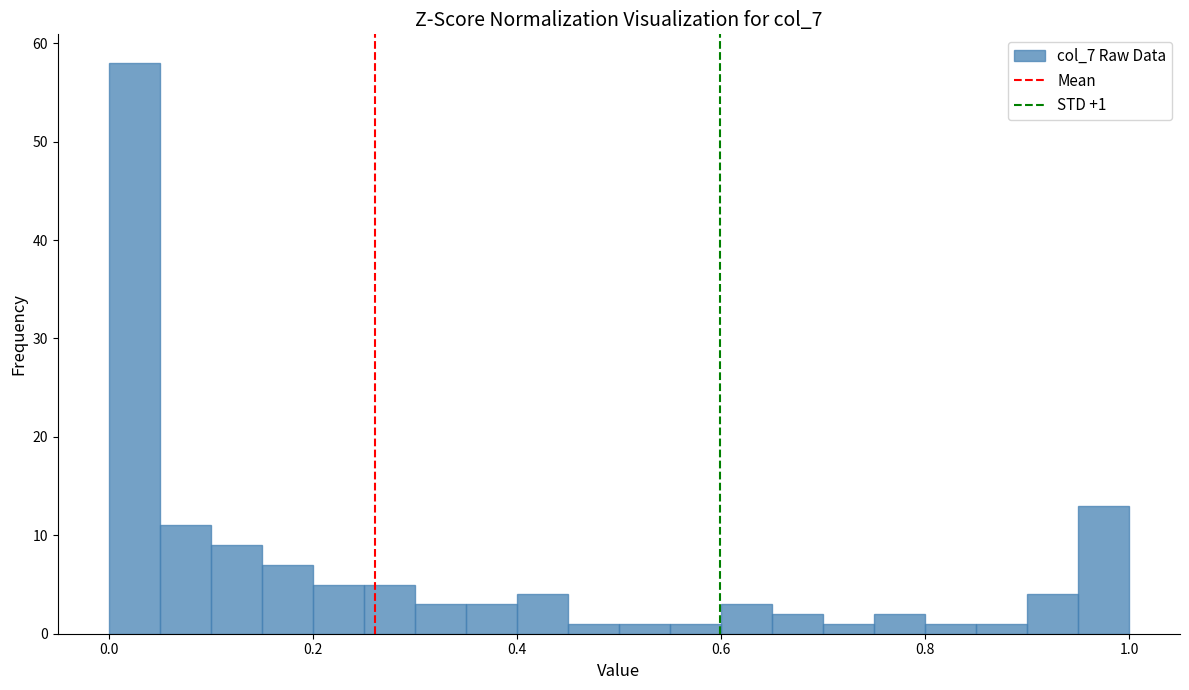

Around what value on the x-axis is the tallest bar? Give the approximate position of its centre, as read against the axis.

0.02